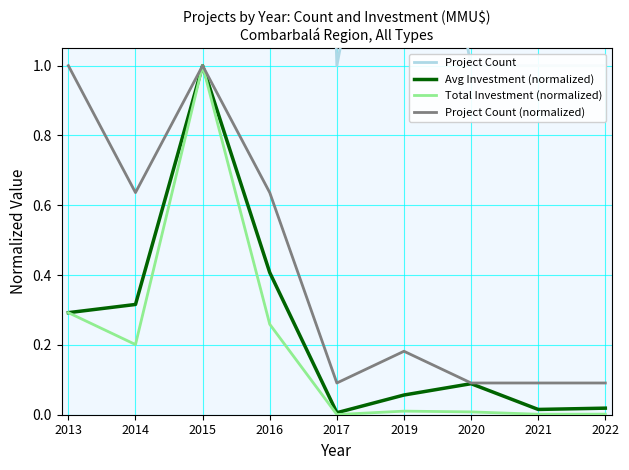

How many values in the Project Count series are below 2?

4